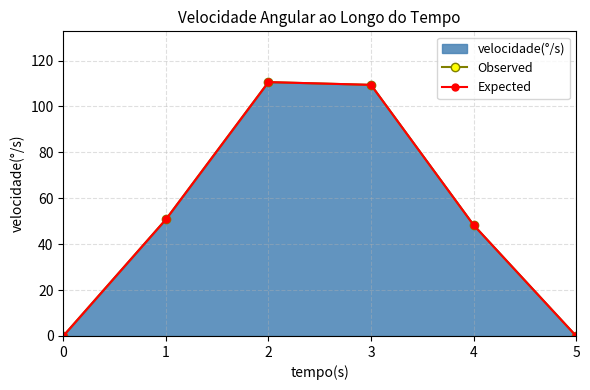

How many values in the Expected series are below 50?

3